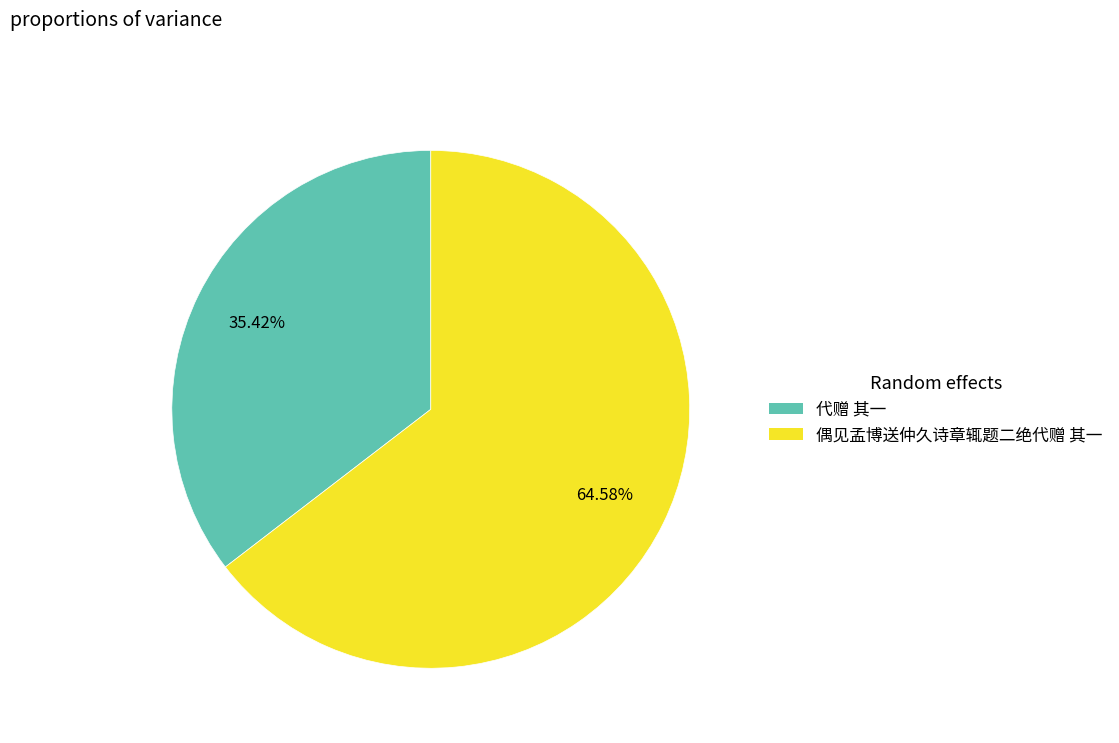

Combined, what portion of the pie is 代赠 其一 and 偶见孟博送仲久诗章辄题二绝代赠 其一?

100.0%